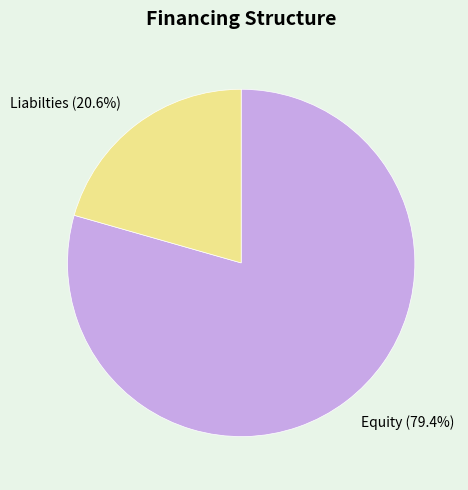

The Equity slice represents 89% of the pie. True or false?

False